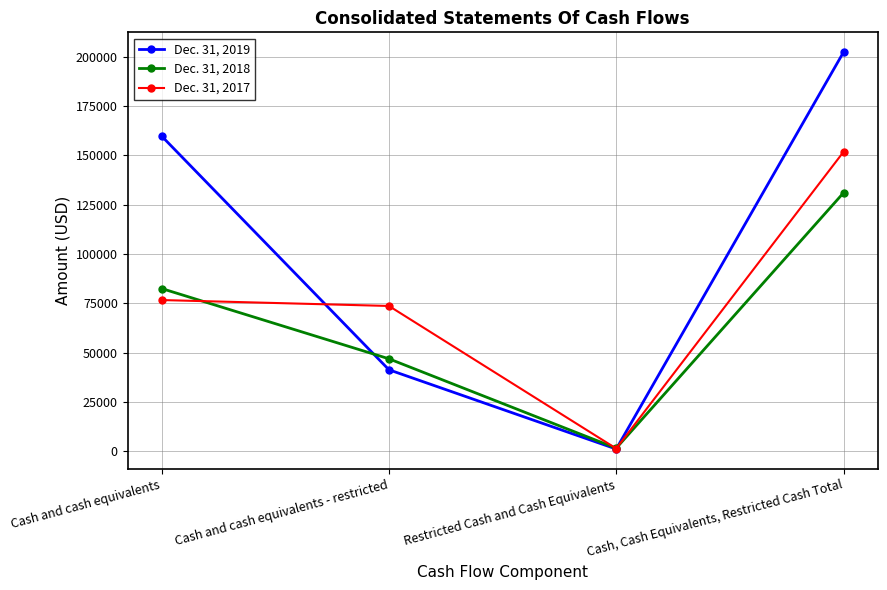

List the labels in order of Dec. 31, 2017 value, largest first.

Cash, Cash Equivalents, Restricted Cash Total, Cash and cash equivalents, Cash and cash equivalents - restricted, Restricted Cash and Cash Equivalents